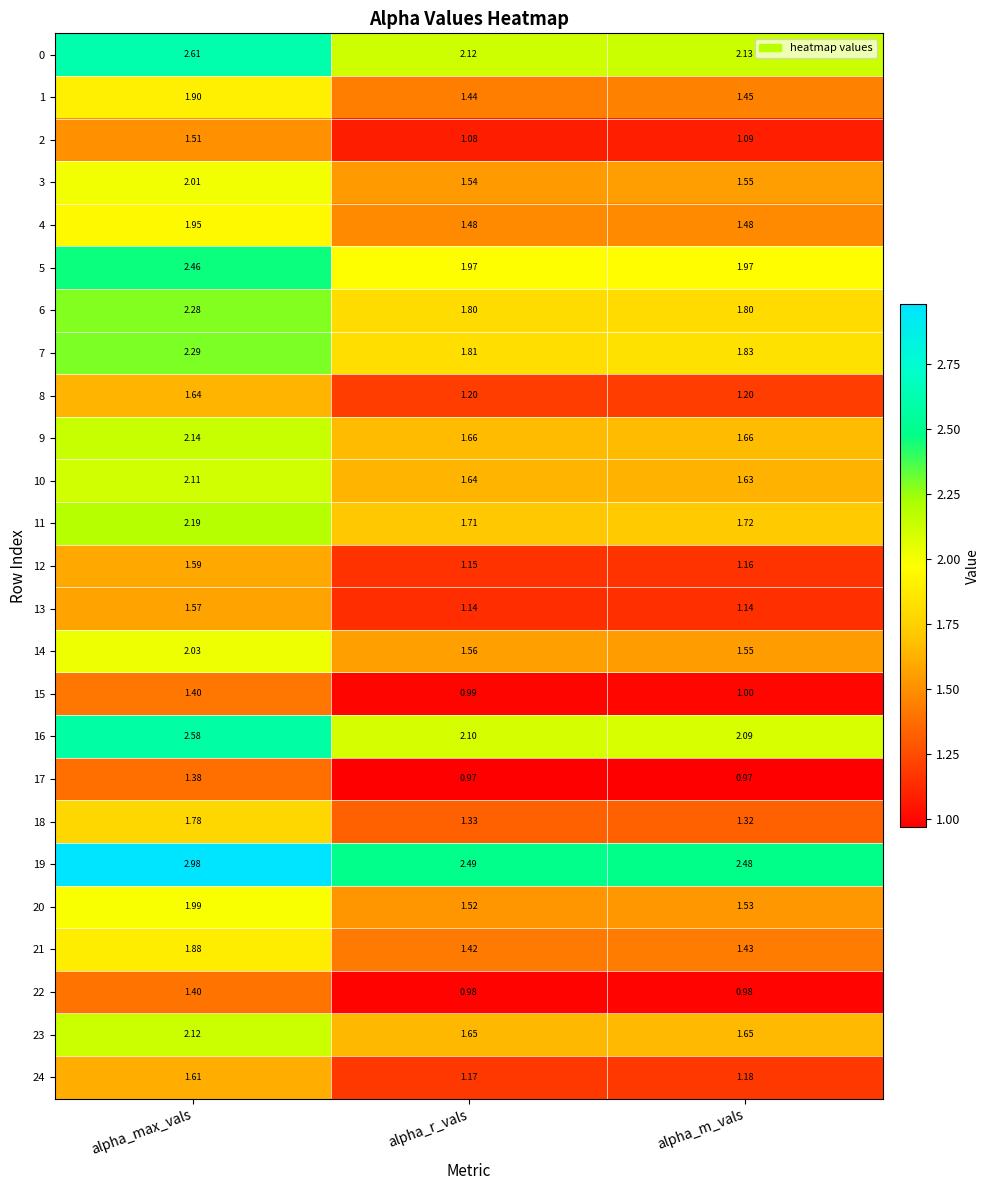

At which label does 23 reach its peak?

alpha_max_vals